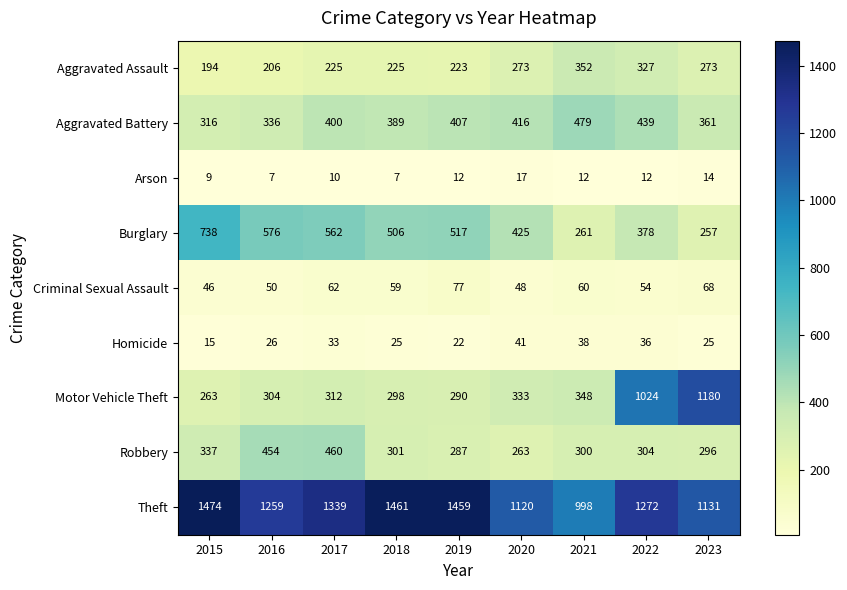

Is it true that Robbery equals 468 at 2022?

False